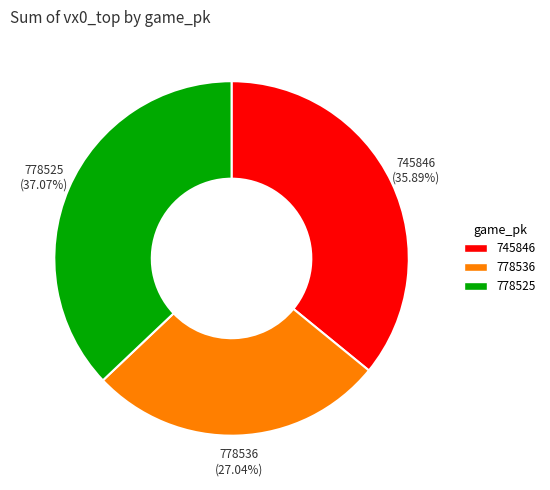

True or false: 778536 accounts for 27% of the total.

True